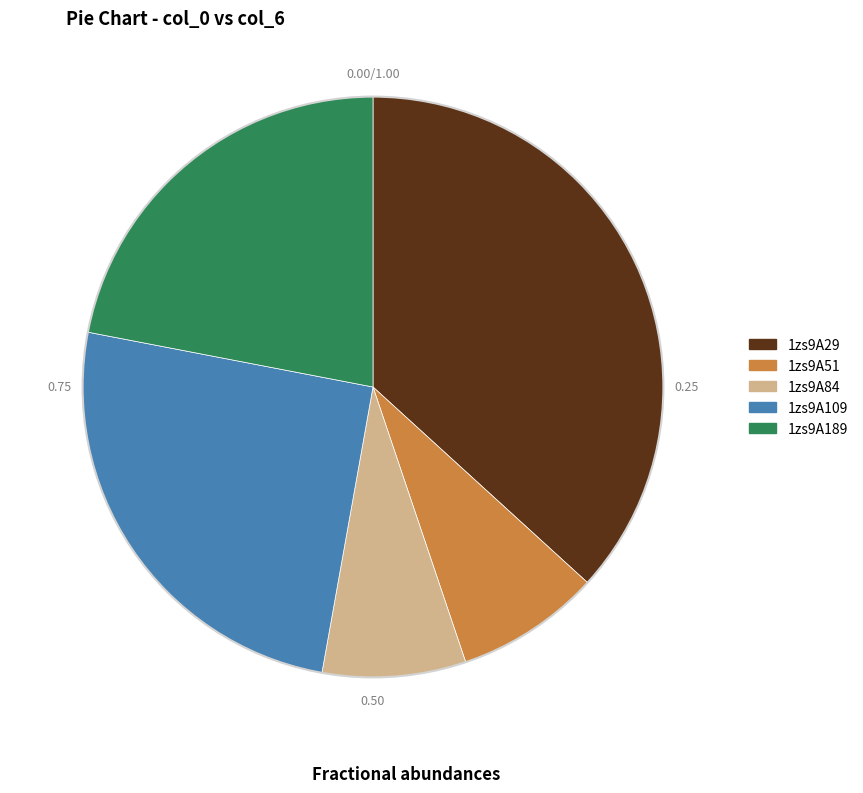

Which has a higher value, 1zs9A29 or 1zs9A84?

1zs9A29